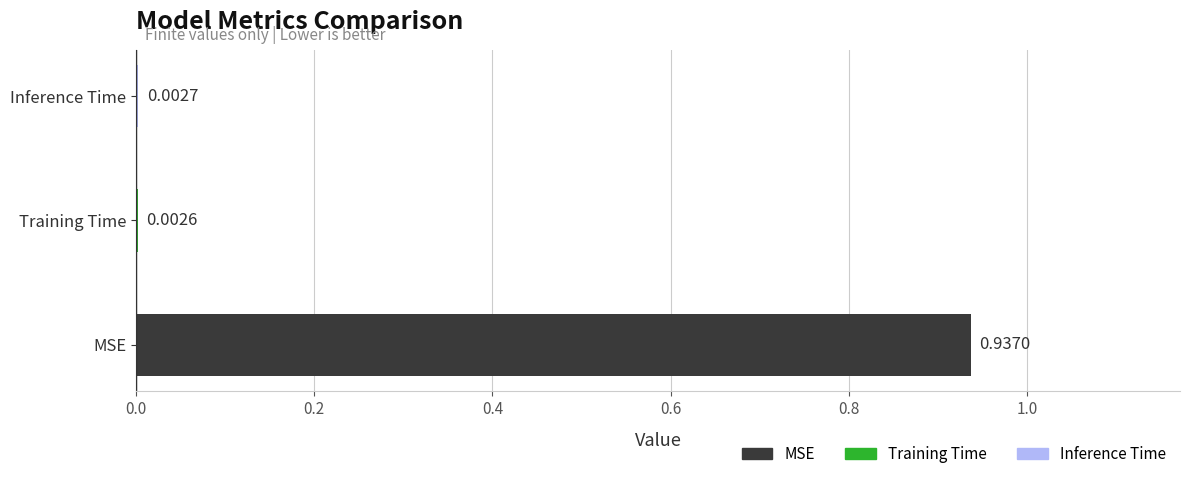

Reading left to right, list all the values displayed in this chart.

MSE=0.9	Training Time=0.0	Inference Time=0.0